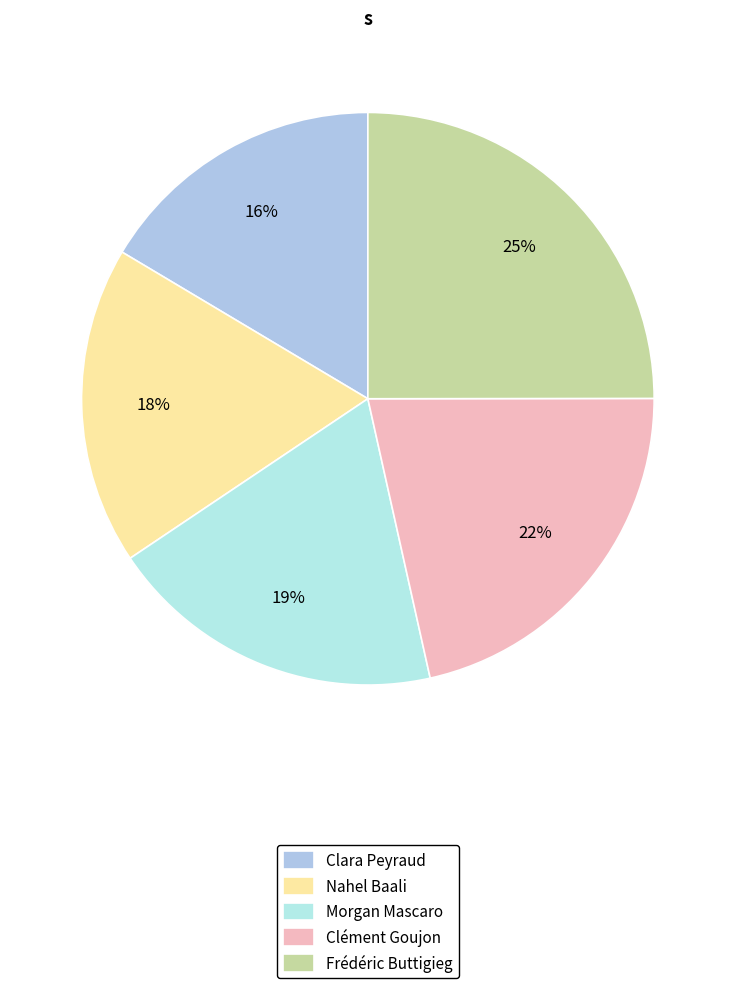

To the nearest percent, what portion does Clément Goujon represent?

22%